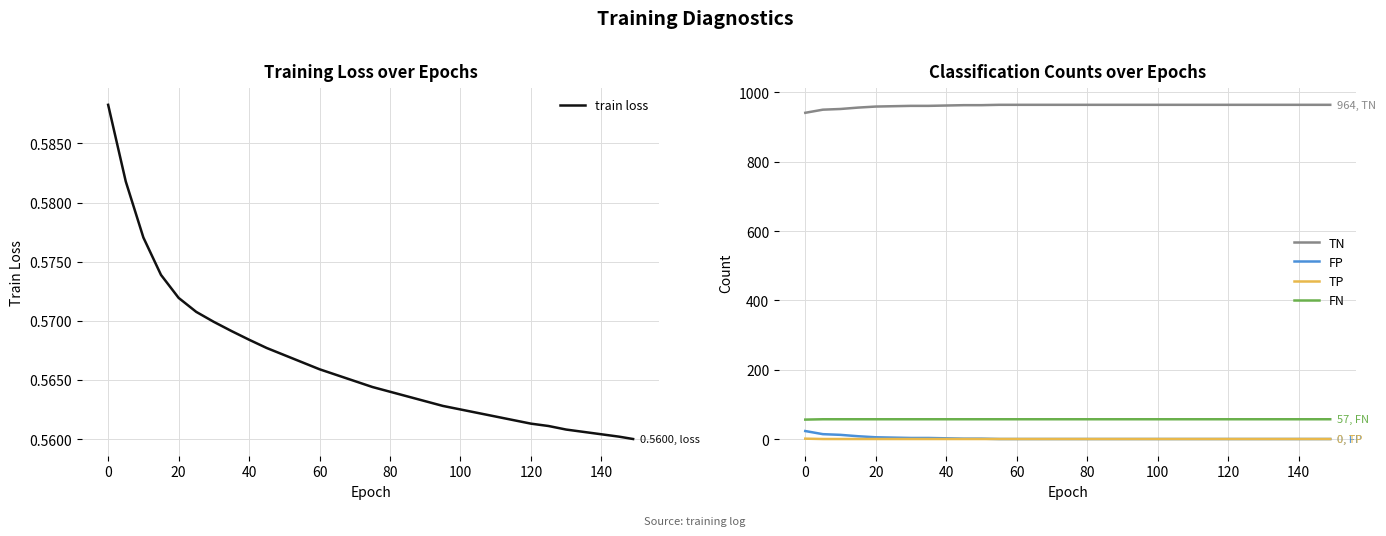

What is the value of the train loss point at the 26th from the left?

0.6